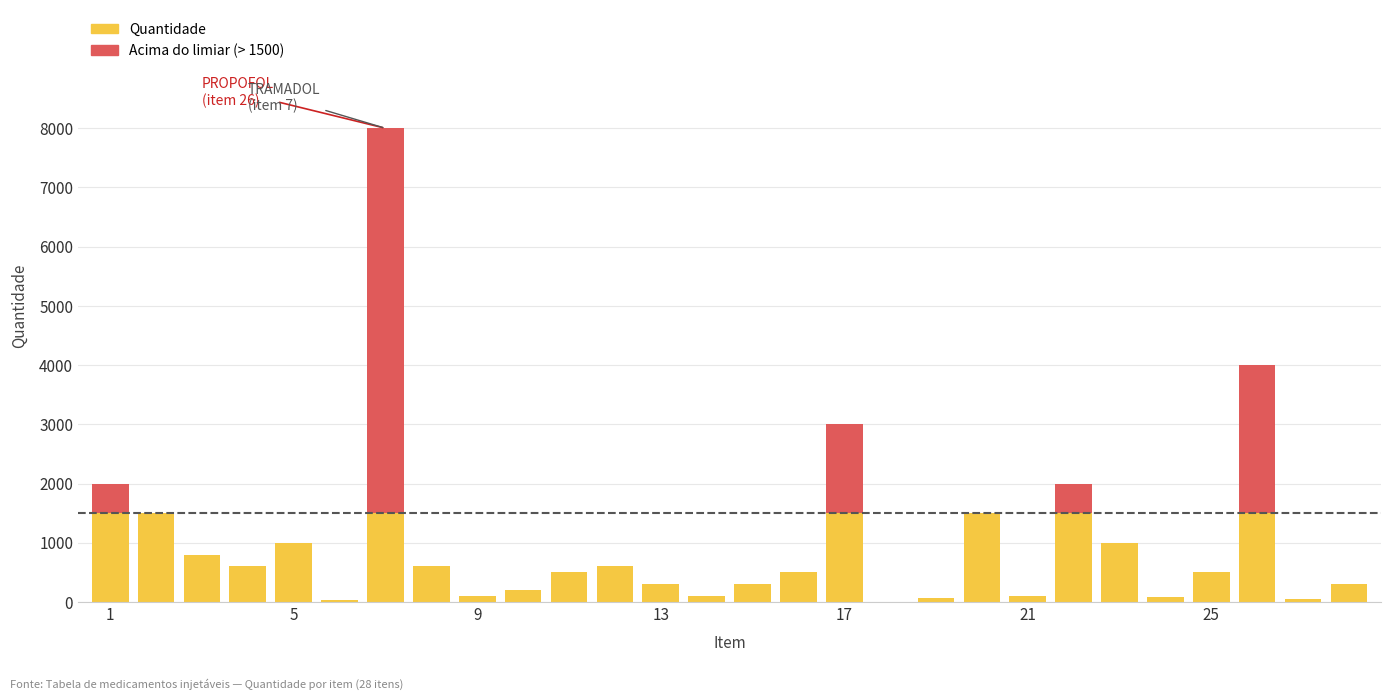

How many series are shown in this chart?

2